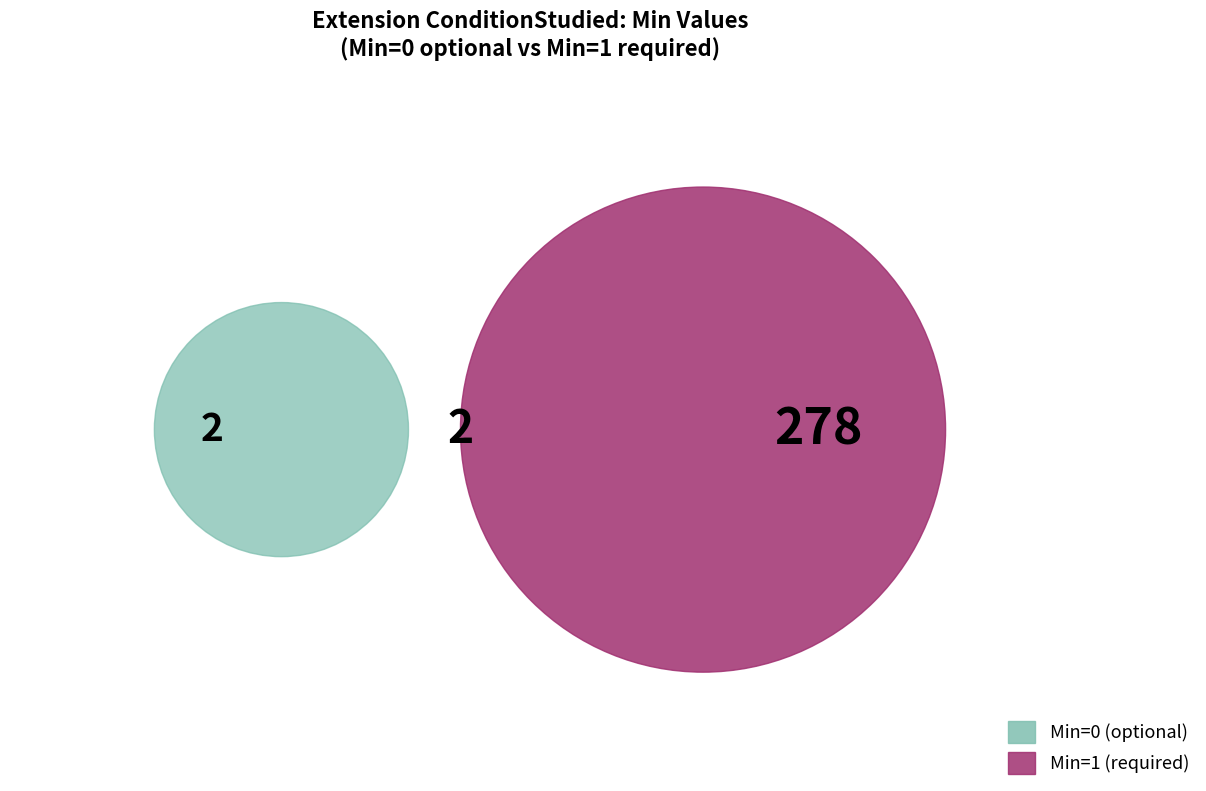

Is Extension.id the majority of the pie?

No